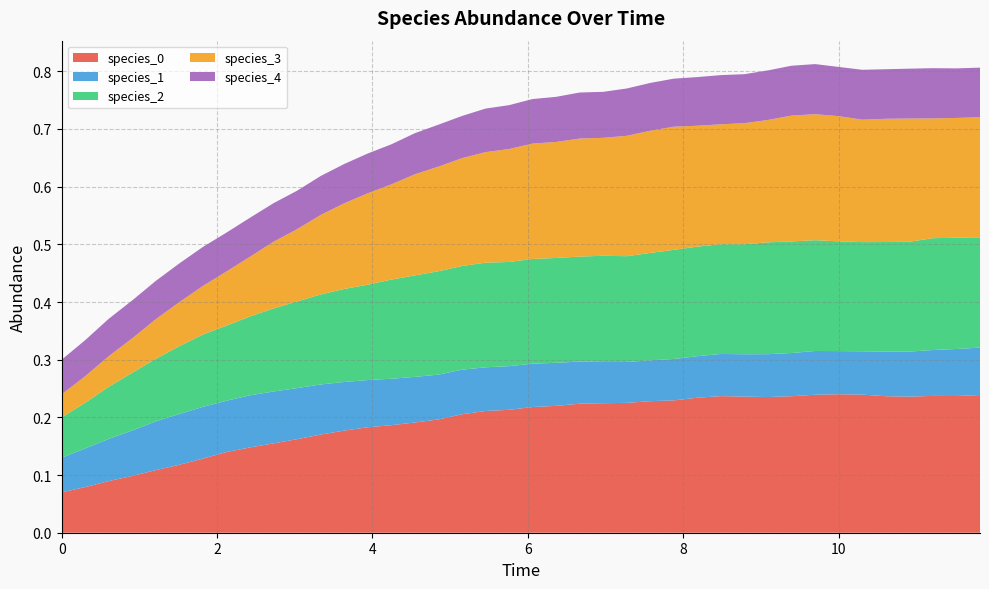

Reading right to left, list all the values displayed in this chart.

species_0: 39=0.2	38=0.2	37=0.2	36=0.2	35=0.2	34=0.2	33=0.2	32=0.2	31=0.2	30=0.2	29=0.2	28=0.2	27=0.2	26=0.2	25=0.2	24=0.2	23=0.2	22=0.2	21=0.2	20=0.2	19=0.2	18=0.2	17=0.2	16=0.2	15=0.2	14=0.2	13=0.2	12=0.2	11=0.2	10=0.2	9=0.2	8=0.1	7=0.1	6=0.1	5=0.1	4=0.1	3=0.1	2=0.1	1=0.1	0=0.1
species_1: 39=0.1	38=0.1	37=0.1	36=0.1	35=0.1	34=0.1	33=0.1	32=0.1	31=0.1	30=0.1	29=0.1	28=0.1	27=0.1	26=0.1	25=0.1	24=0.1	23=0.1	22=0.1	21=0.1	20=0.1	19=0.1	18=0.1	17=0.1	16=0.1	15=0.1	14=0.1	13=0.1	12=0.1	11=0.1	10=0.1	9=0.1	8=0.1	7=0.1	6=0.1	5=0.1	4=0.1	3=0.1	2=0.1	1=0.1	0=0.1
species_2: 39=0.2	38=0.2	37=0.2	36=0.2	35=0.2	34=0.2	33=0.2	32=0.2	31=0.2	30=0.2	29=0.2	28=0.2	27=0.2	26=0.2	25=0.2	24=0.2	23=0.2	22=0.2	21=0.2	20=0.2	19=0.2	18=0.2	17=0.2	16=0.2	15=0.2	14=0.2	13=0.2	12=0.2	11=0.2	10=0.2	9=0.1	8=0.1	7=0.1	6=0.1	5=0.1	4=0.1	3=0.1	2=0.1	1=0.1	0=0.1
species_3: 39=0.2	38=0.2	37=0.2	36=0.2	35=0.2	34=0.2	33=0.2	32=0.2	31=0.2	30=0.2	29=0.2	28=0.2	27=0.2	26=0.2	25=0.2	24=0.2	23=0.2	22=0.2	21=0.2	20=0.2	19=0.2	18=0.2	17=0.2	16=0.2	15=0.2	14=0.2	13=0.2	12=0.1	11=0.1	10=0.1	9=0.1	8=0.1	7=0.1	6=0.1	5=0.1	4=0.1	3=0.1	2=0.1	1=0.0	0=0.0
species_4: 39=0.1	38=0.1	37=0.1	36=0.1	35=0.1	34=0.1	33=0.1	32=0.1	31=0.1	30=0.1	29=0.1	28=0.1	27=0.1	26=0.1	25=0.1	24=0.1	23=0.1	22=0.1	21=0.1	20=0.1	19=0.1	18=0.1	17=0.1	16=0.1	15=0.1	14=0.1	13=0.1	12=0.1	11=0.1	10=0.1	9=0.1	8=0.1	7=0.1	6=0.1	5=0.1	4=0.1	3=0.1	2=0.1	1=0.1	0=0.1